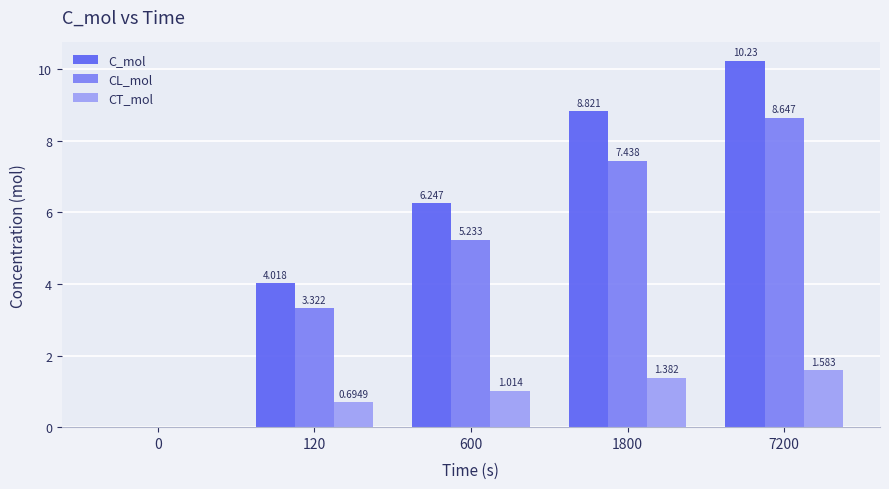

Is it true that C_mol equals 18.3 at 7200?

False